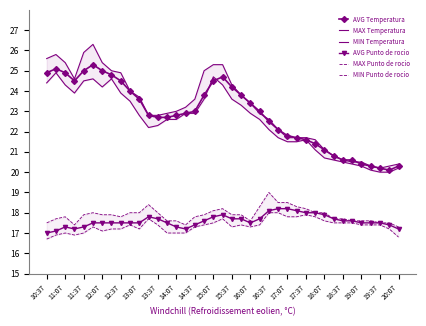

True or false: AVG Temperatura has a value of 22.5 at 16:37.

True